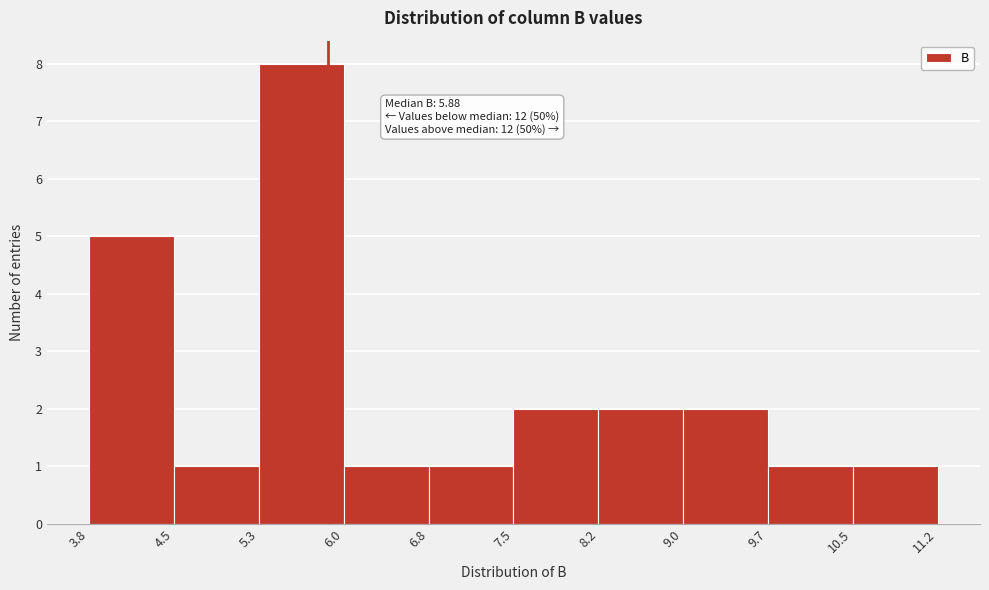

Over which range of the x-axis is the bar tallest?

5.3 to 6.0